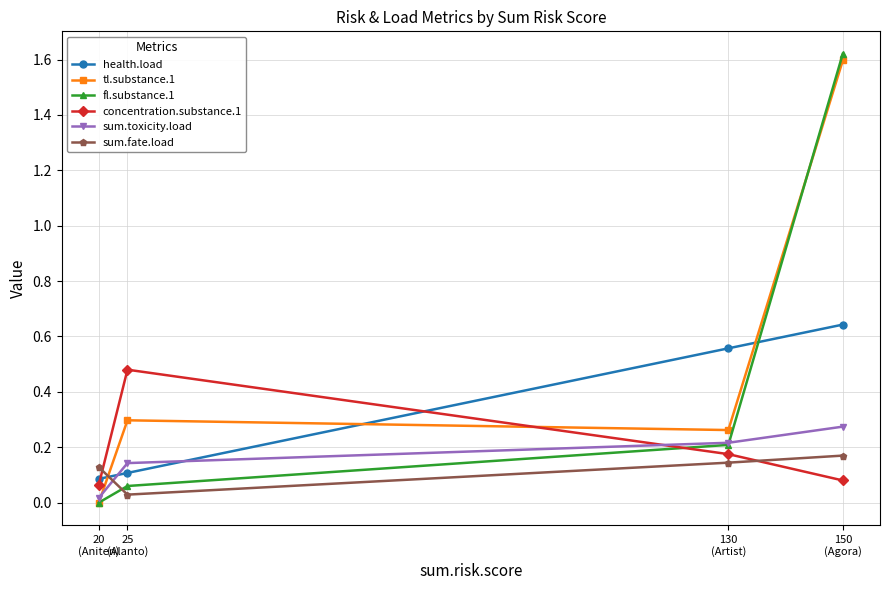

True or false: fl.substance.1 has a value of 0.1 at 25
(Alanto).

True